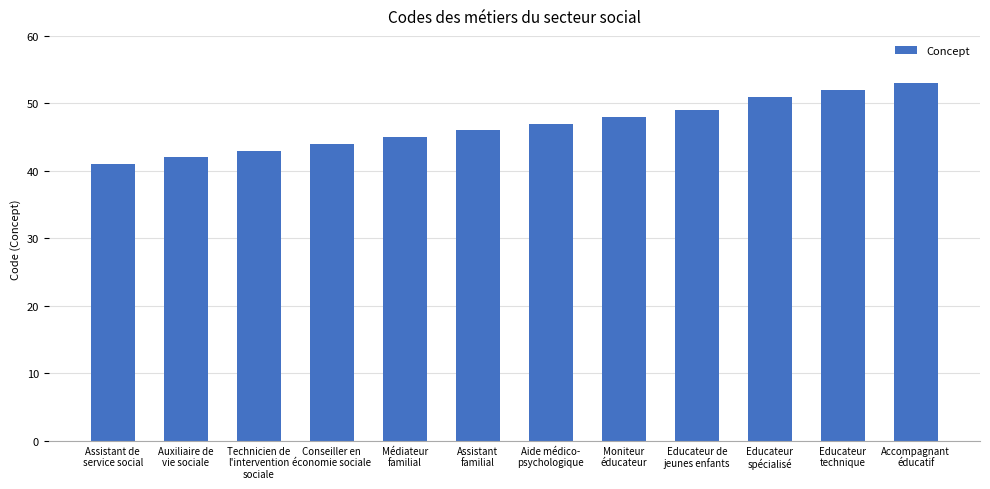

Rank the categories by value from lowest to highest.

Assistant de
service social, Auxiliaire de
vie sociale, Technicien de
l'intervention
sociale, Conseiller en
économie sociale, Médiateur
familial, Assistant
familial, Aide médico-
psychologique, Moniteur
éducateur, Educateur de
jeunes enfants, Educateur
spécialisé, Educateur
technique, Accompagnant
éducatif